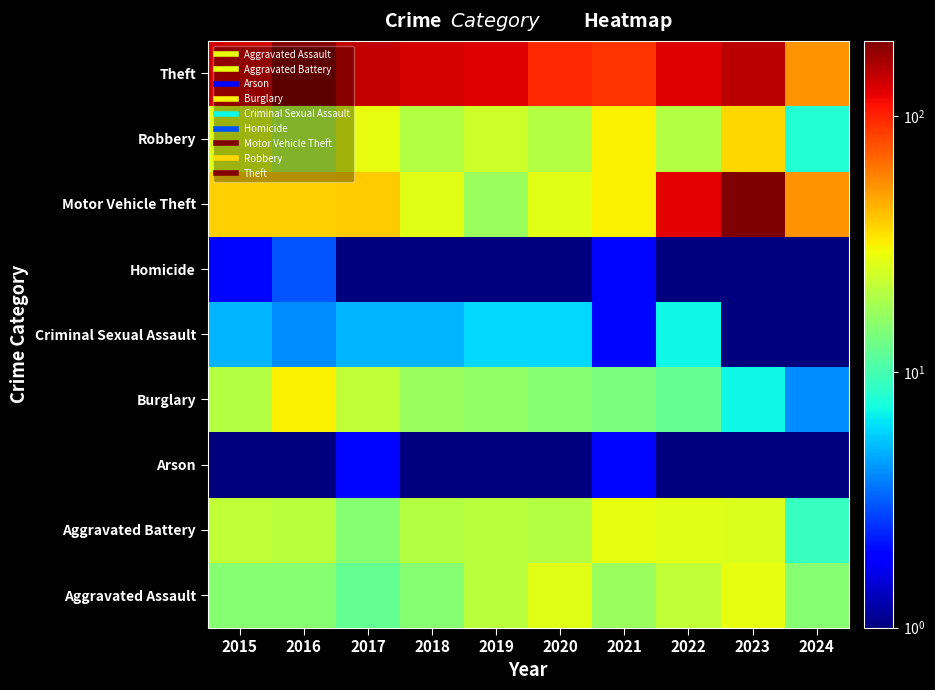

Reading left to right, extract all data points from this chart.

Aggravated Assault: 2015=15.0	2016=15.0	2017=12.0	2018=15.0	2019=21.0	2020=27.0	2021=17.0	2022=22.0	2023=28.0	2024=15.0
Aggravated Battery: 2015=22.0	2016=21.0	2017=15.0	2018=20.0	2019=21.0	2020=20.0	2021=28.0	2022=27.0	2023=26.0	2024=9.0
Arson: 2015=1.0	2016=1.0	2017=2.0	2018=0.1	2019=1.0	2020=0.1	2021=2.0	2022=0.1	2023=1.0	2024=0.1
Burglary: 2015=20.0	2016=32.0	2017=22.0	2018=17.0	2019=16.0	2020=15.0	2021=14.0	2022=12.0	2023=7.0	2024=4.0
Criminal Sexual Assault: 2015=5.0	2016=4.0	2017=5.0	2018=5.0	2019=6.0	2020=6.0	2021=2.0	2022=7.0	2023=1.0	2024=0.1
Homicide: 2015=2.0	2016=3.0	2017=0.1	2018=1.0	2019=1.0	2020=1.0	2021=2.0	2022=0.1	2023=1.0	2024=0.1
Motor Vehicle Theft: 2015=38.0	2016=38.0	2017=39.0	2018=27.0	2019=17.0	2020=27.0	2021=32.0	2022=124.0	2023=197.0	2024=53.0
Robbery: 2015=27.0	2016=21.0	2017=28.0	2018=20.0	2019=24.0	2020=20.0	2021=32.0	2022=20.0	2023=37.0	2024=8.0
Theft: 2015=135.0	2016=190.0	2017=143.0	2018=131.0	2019=126.0	2020=97.0	2021=91.0	2022=127.0	2023=150.0	2024=53.0